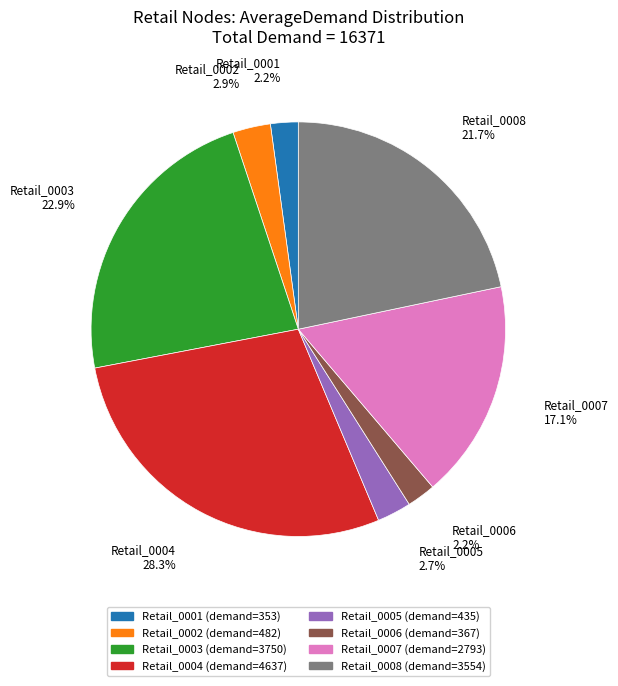

Is there any slice that represents more than half of the pie?

No